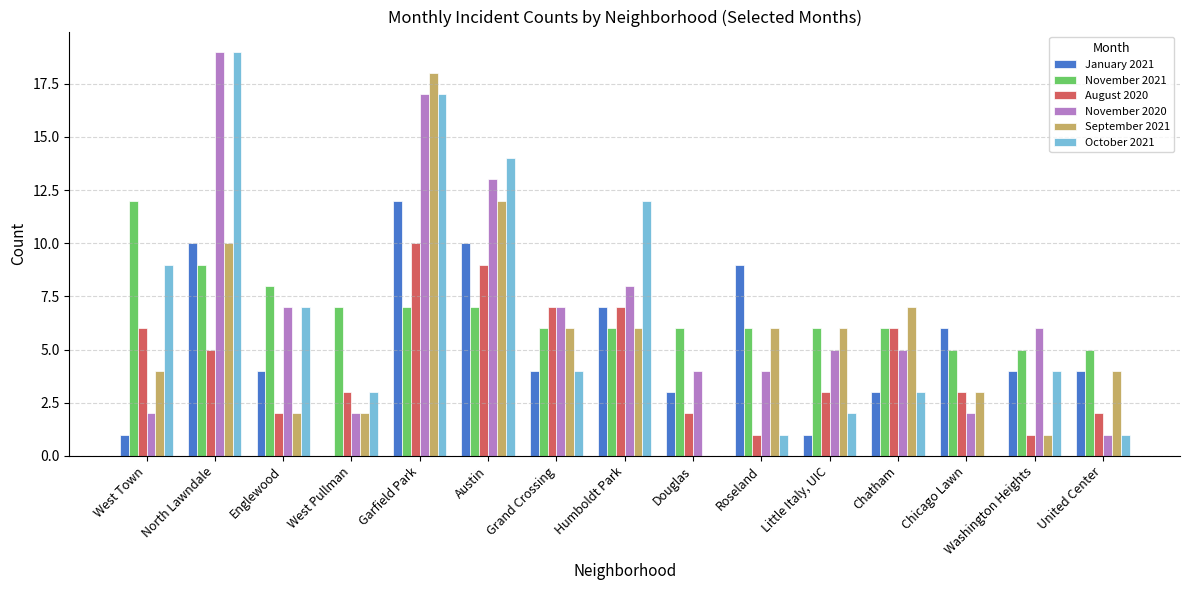

What is the maximum value shown in the chart?

19